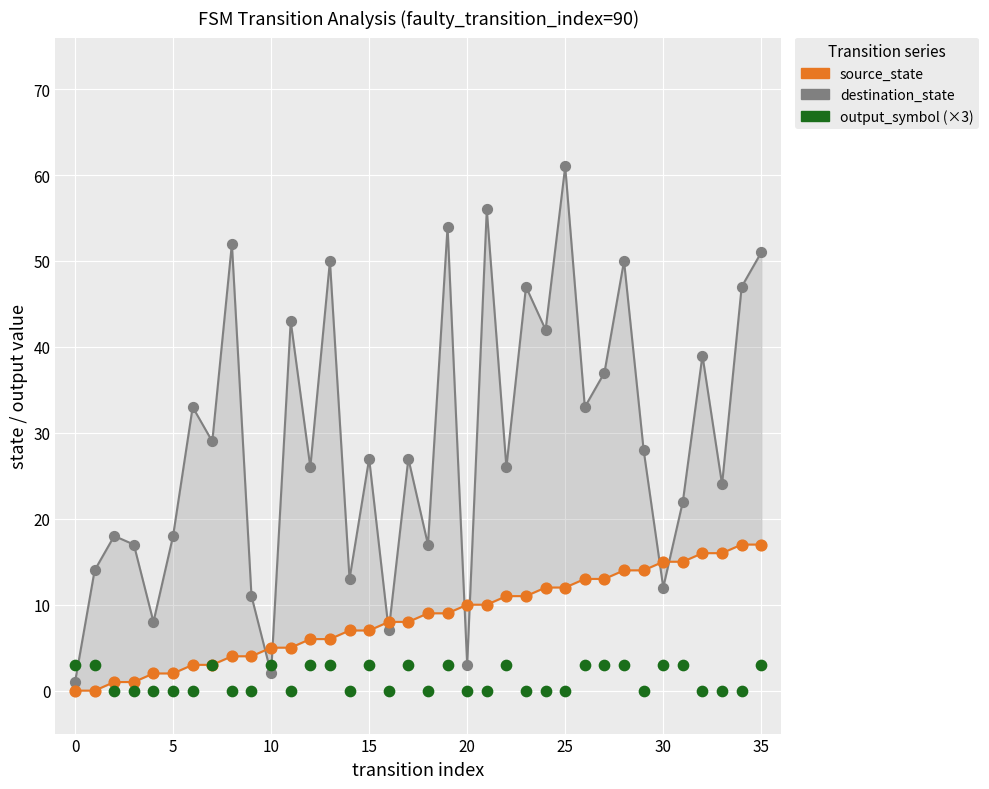

Which series has the largest total across all categories?

destination_state